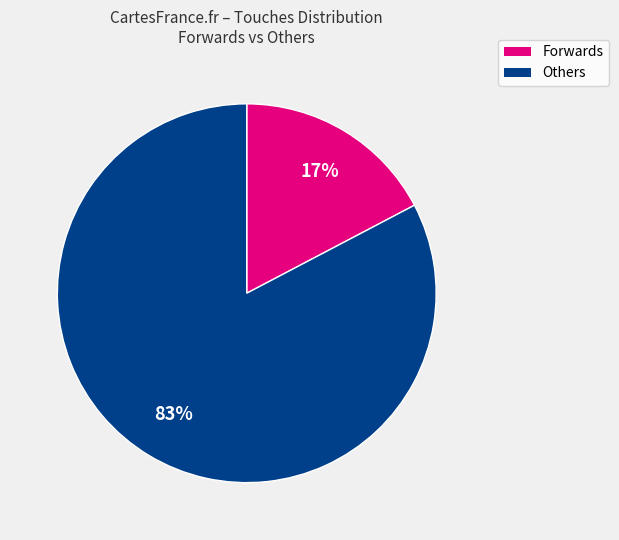

Is there a majority slice in this chart?

Yes